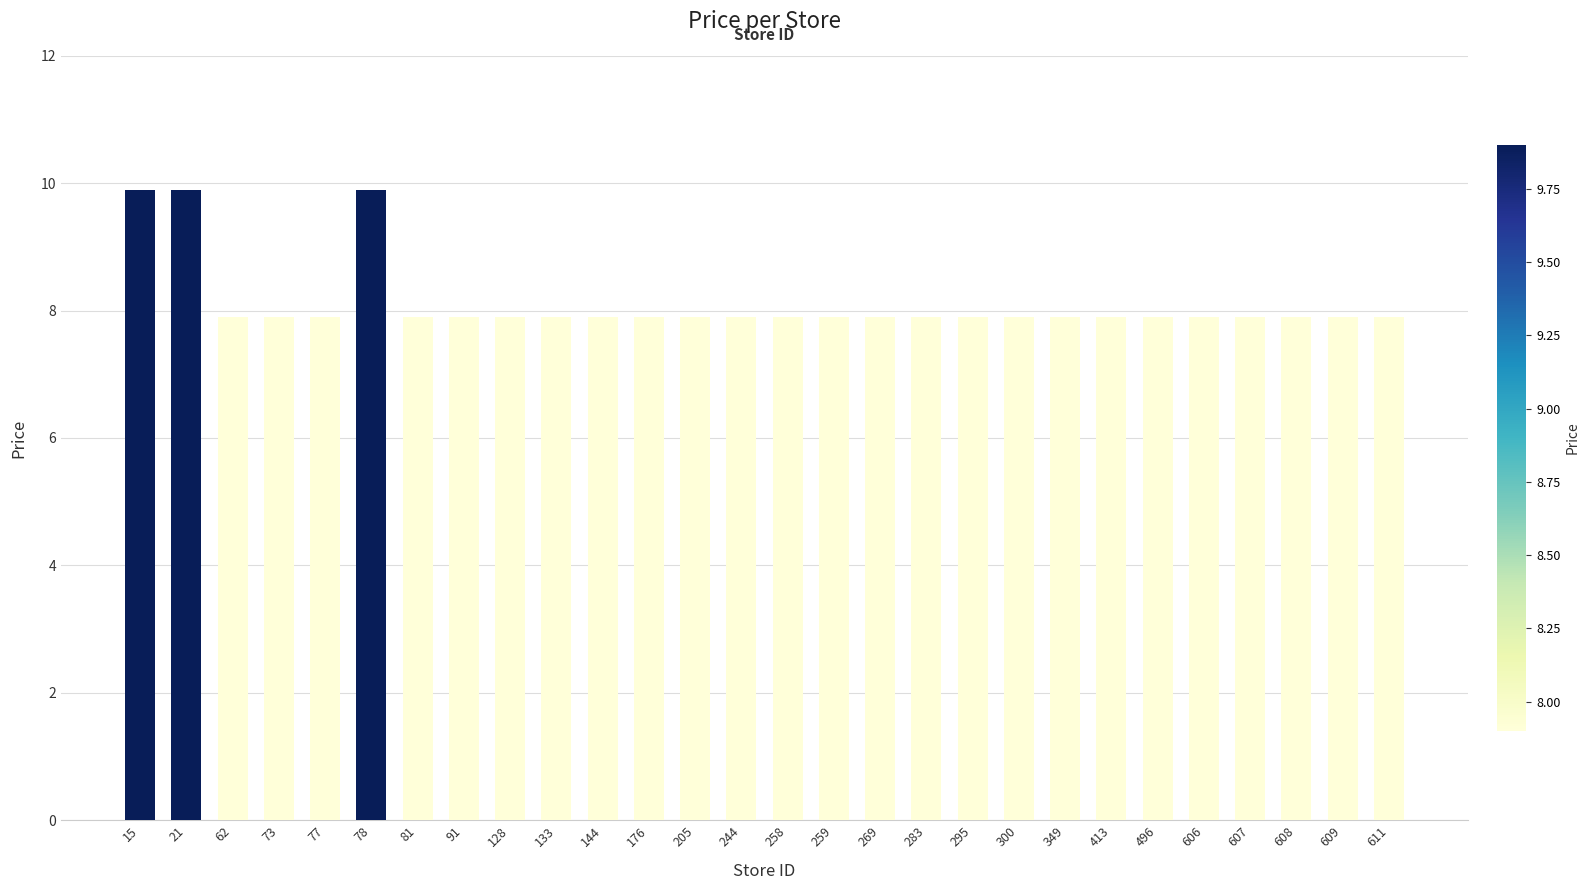

Reading right to left, list all the values displayed in this chart.

7.9	7.9	7.9	7.9	7.9	7.9	7.9	7.9	7.9	7.9	7.9	7.9	7.9	7.9	7.9	7.9	7.9	7.9	7.9	7.9	7.9	7.9	9.9	7.9	7.9	7.9	9.9	9.9